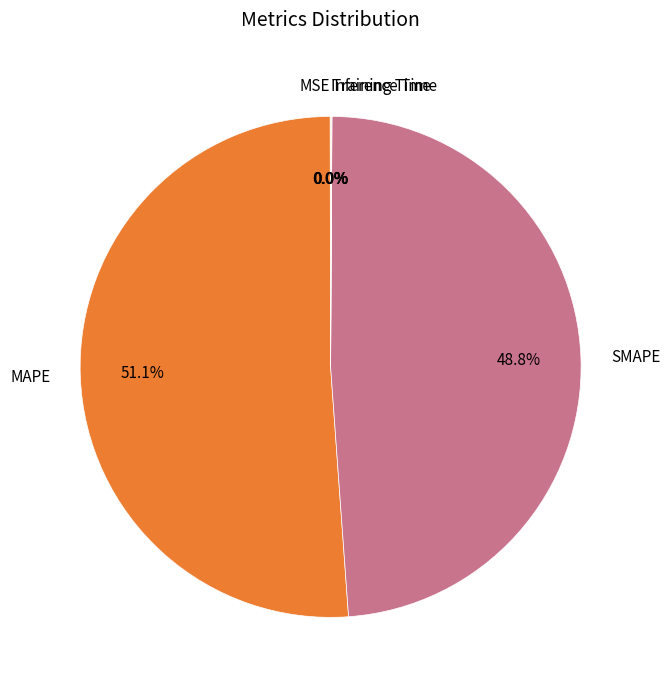

To the nearest percent, what percentage of the pie is SMAPE?

49%